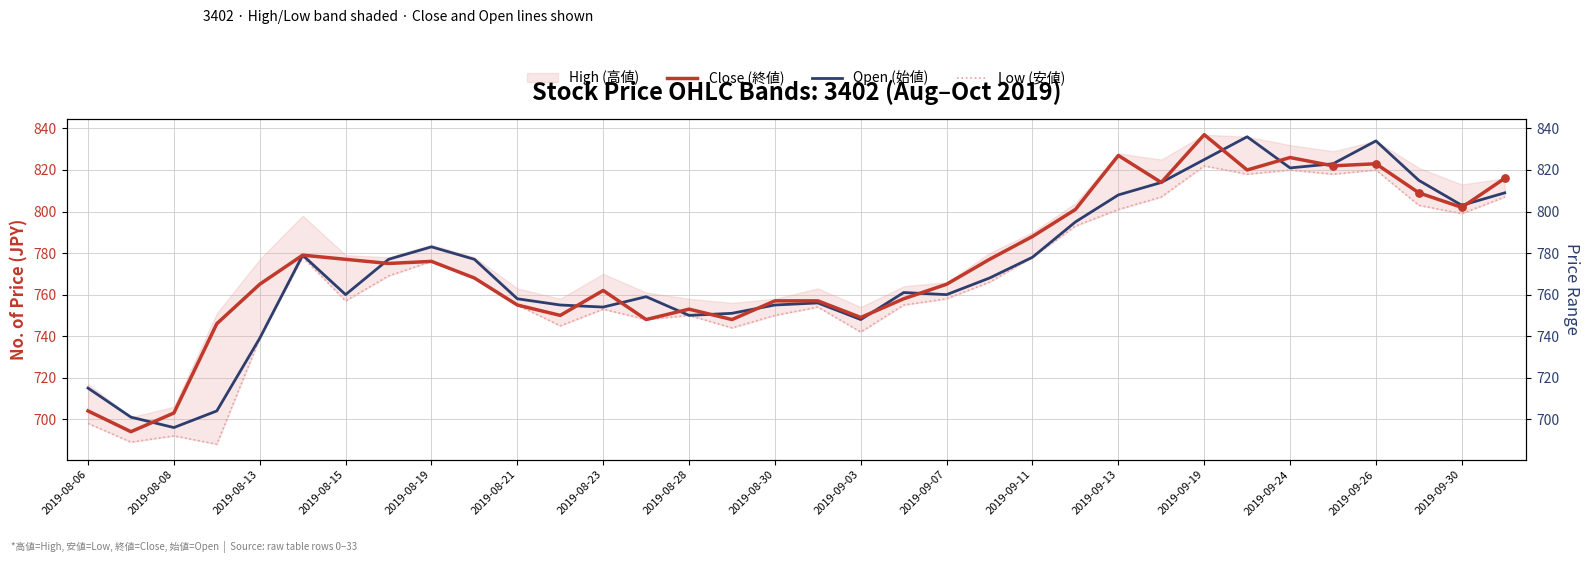

Which series contains the lowest Y value?

Low (安値)